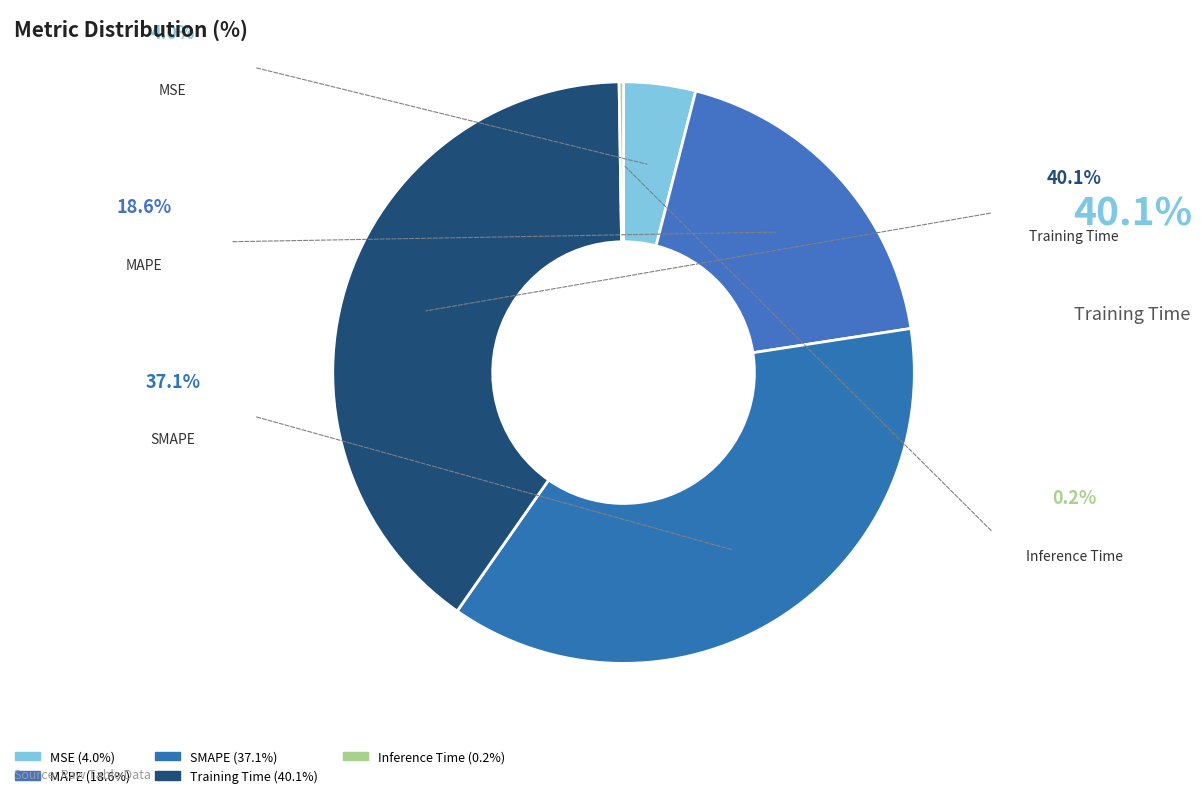

Which has a higher value, Inference Time or MAPE?

MAPE